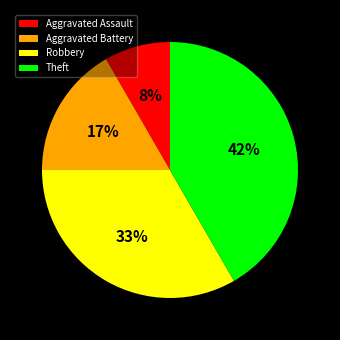

What is the ratio of the value at Aggravated Assault to the value at Aggravated Battery?

0.5